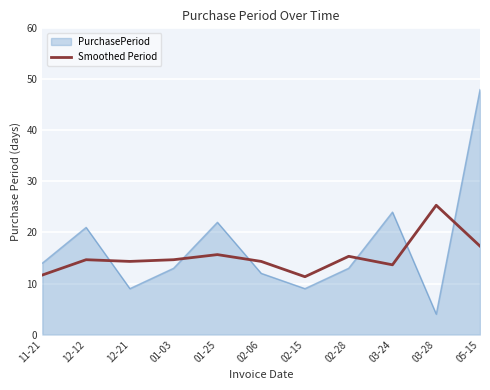

Rank the series at 12-21 from lowest to highest value.

PurchasePeriod, Smoothed Period